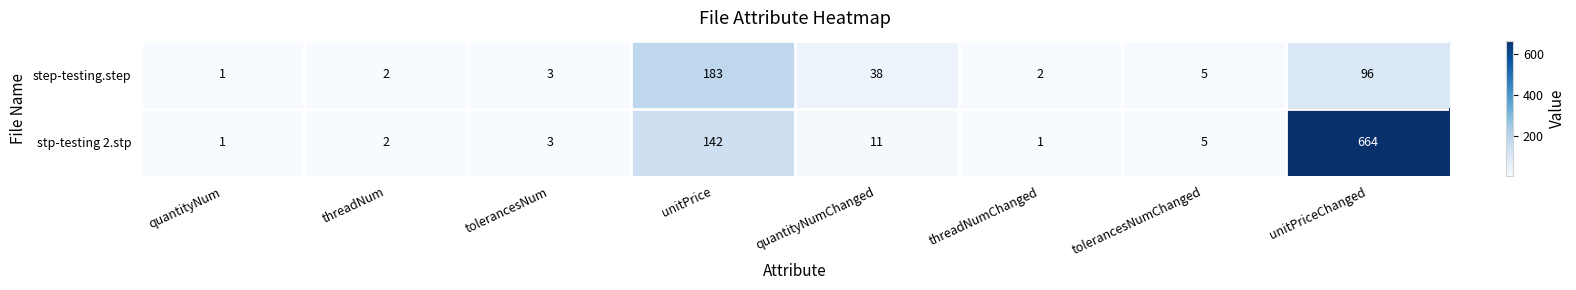

What is the difference between the maximum and minimum values in the step-testing.step series?

182